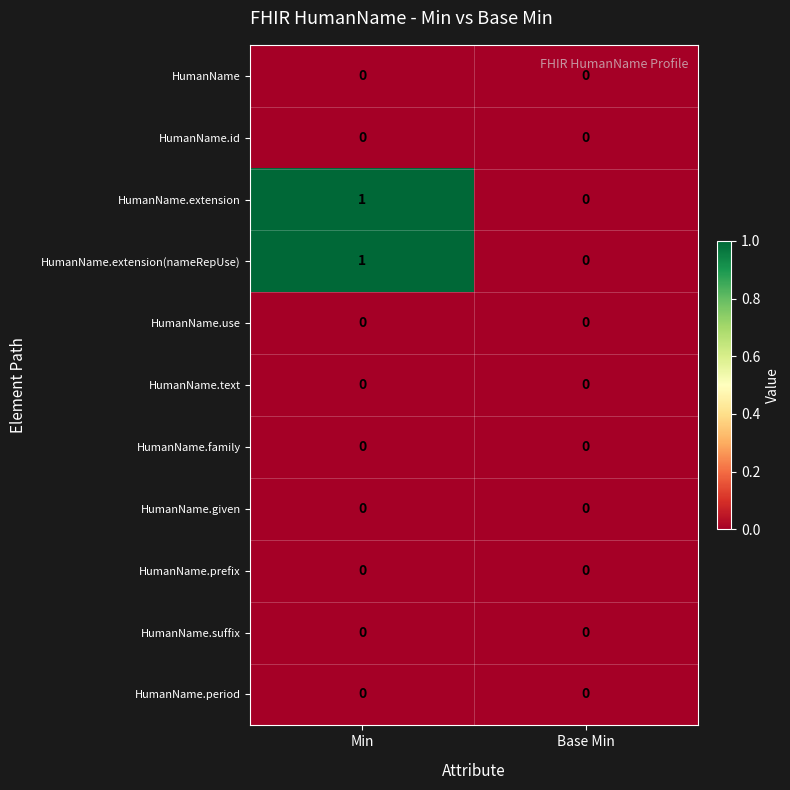

At which label is HumanName.extension(nameRepUse) closest to 0?

Base Min